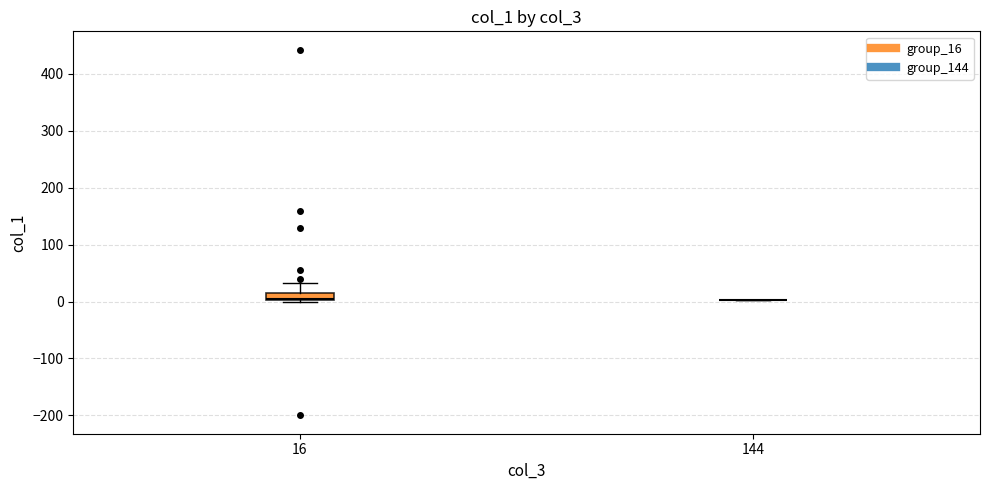

Where is the upper edge of the box at x = 16 on the y-axis? The values are not printed on the chart, so give them approximately, as read against the axis.

20